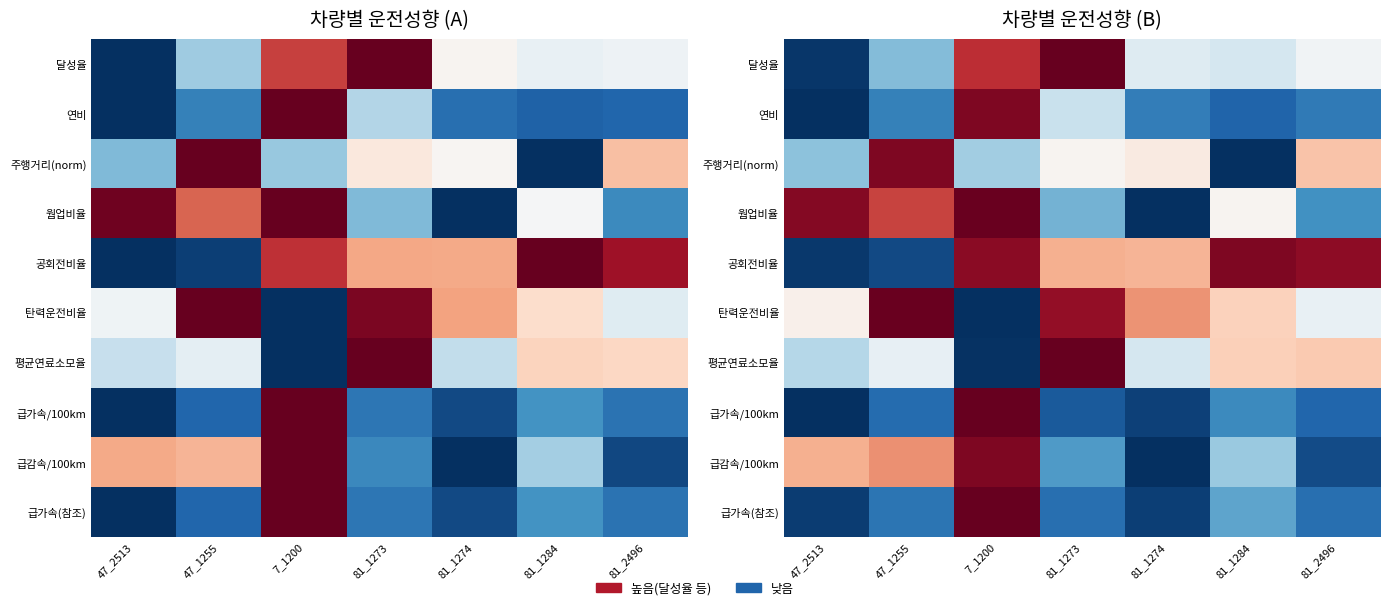

Is the value of 공회전비율 at 81_1284 greater than the value of 웜업비율 at 47_1255?

Yes